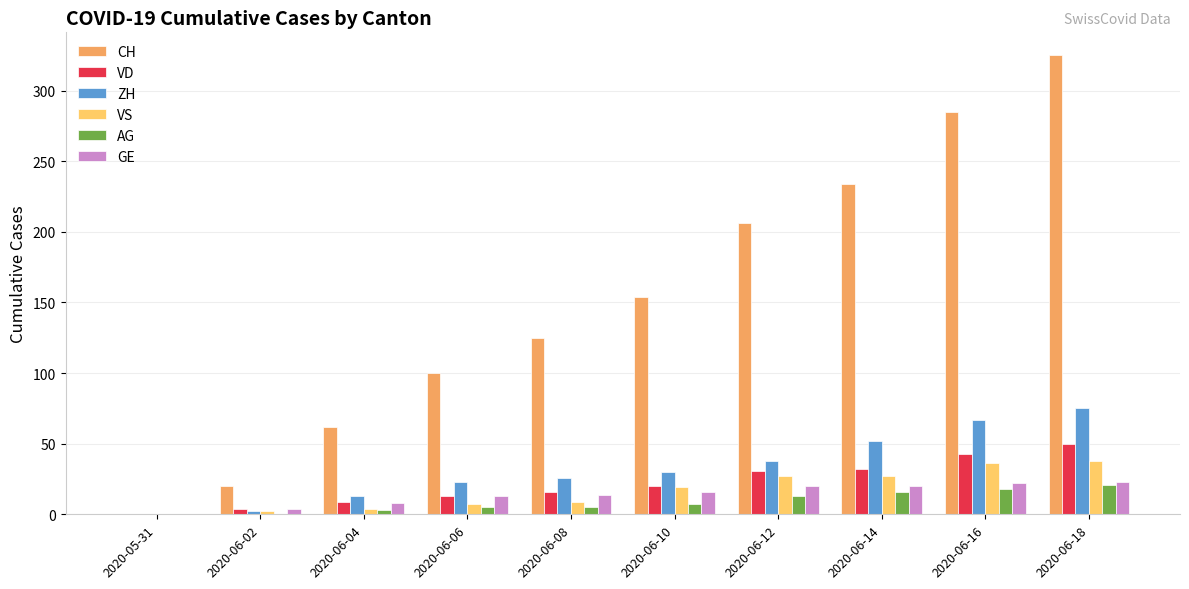

At which category is the sum across all series the highest?

2020-06-18